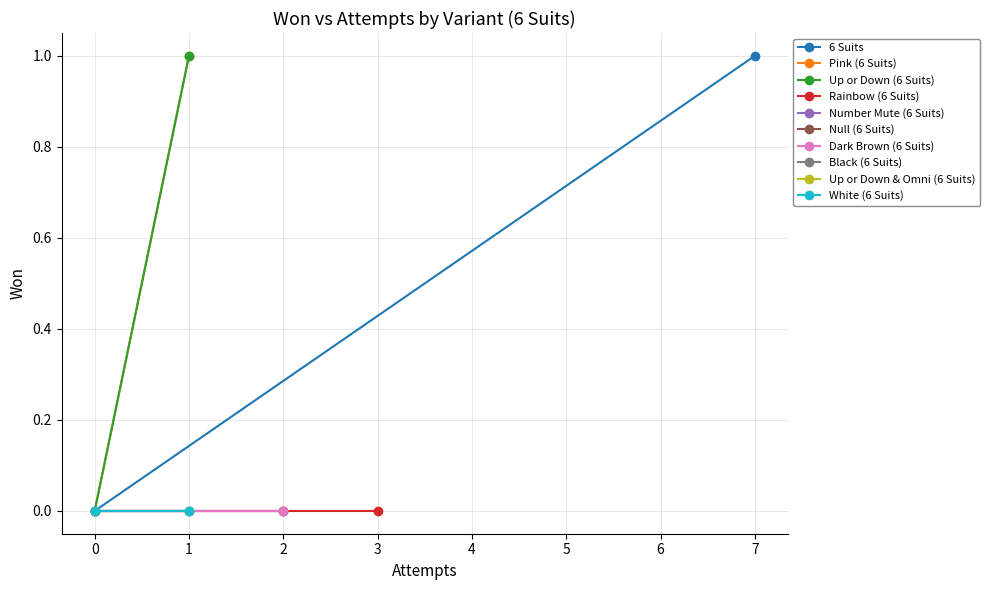

What is the difference between the second highest and second lowest values?

1